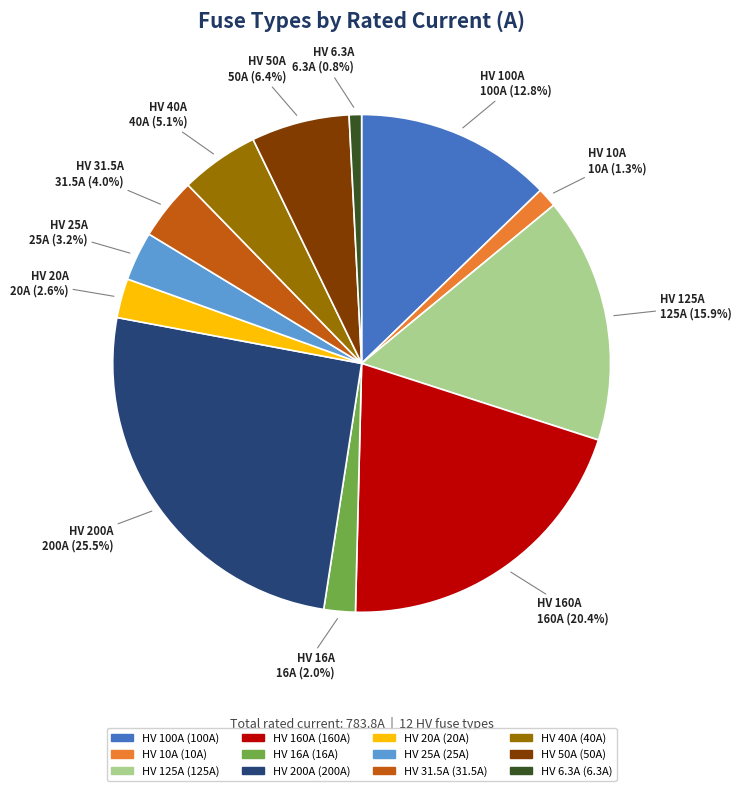

Combined, what portion of the pie is HV 25A and HV 31.5A?

7.2%